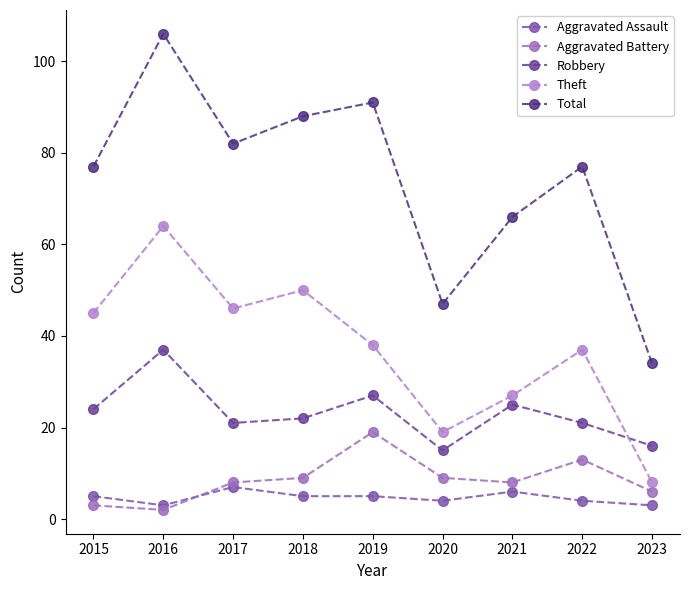

True or false: Aggravated Assault has a value of 2 at 2016.

False